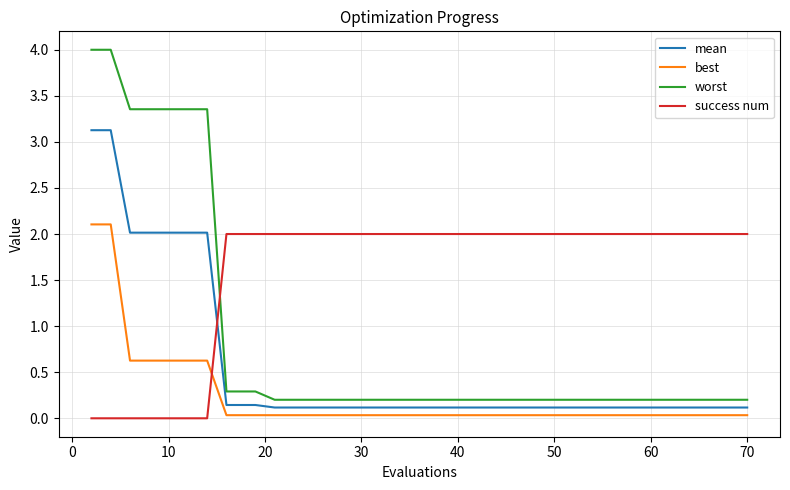

What is the difference between the maximum and minimum values in the best series?

2.1